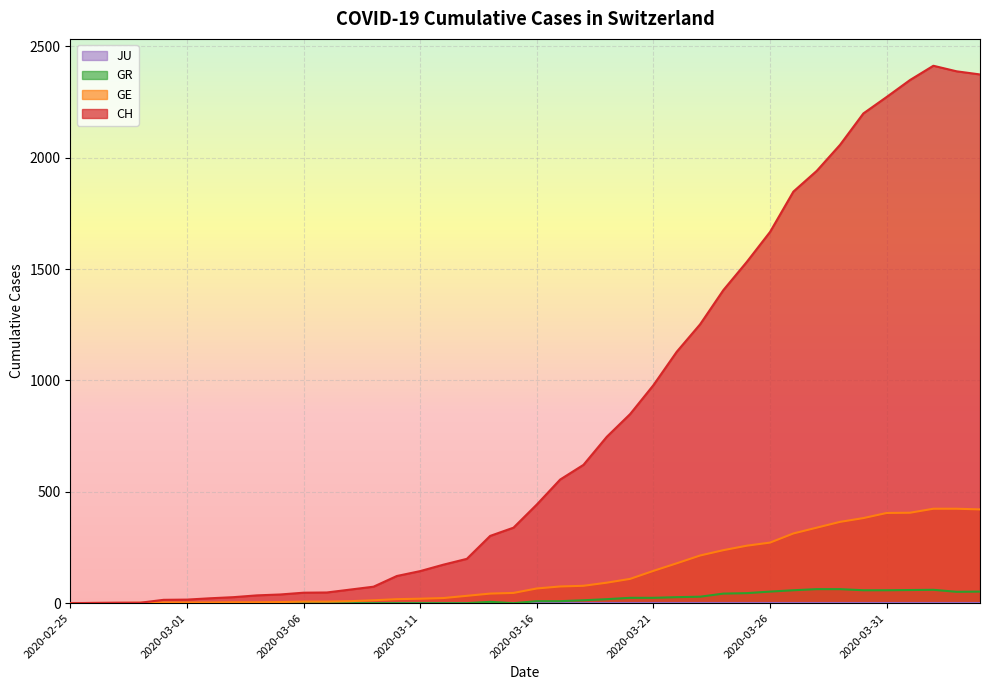

Read the GR value at 2020-03-14.

6